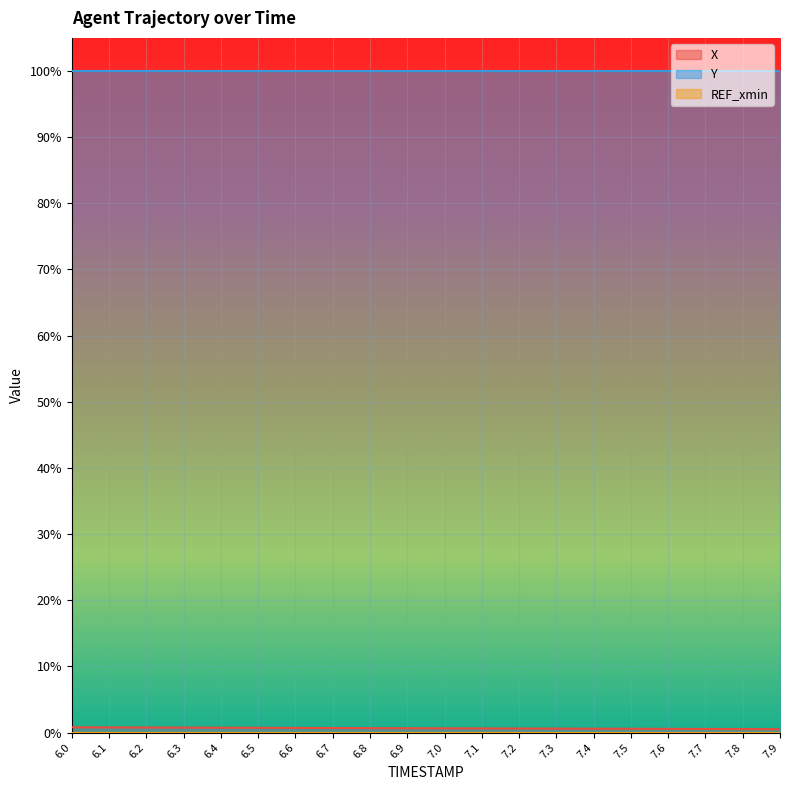

True or false: X has a value of 0.0 at 6.1.

False